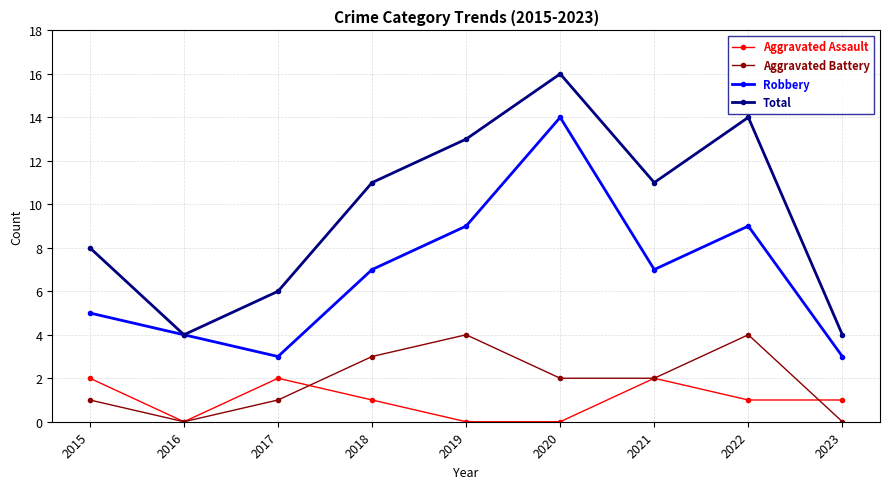

Reading left to right, extract all data points from this chart.

Aggravated Assault: 2	0	2	1	0	0	2	1	1
Aggravated Battery: 1	0	1	3	4	2	2	4	0
Robbery: 5	4	3	7	9	14	7	9	3
Total: 8	4	6	11	13	16	11	14	4